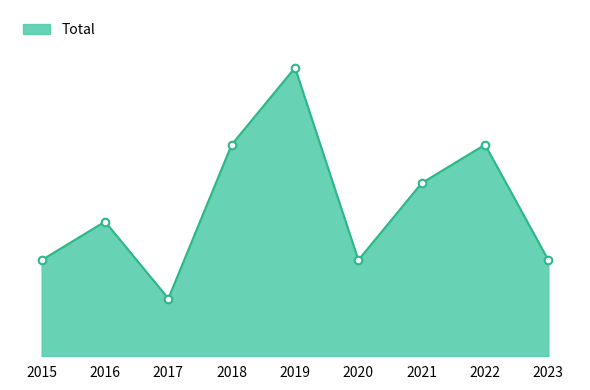

Which has a higher value, 2018 or 2019?

2019